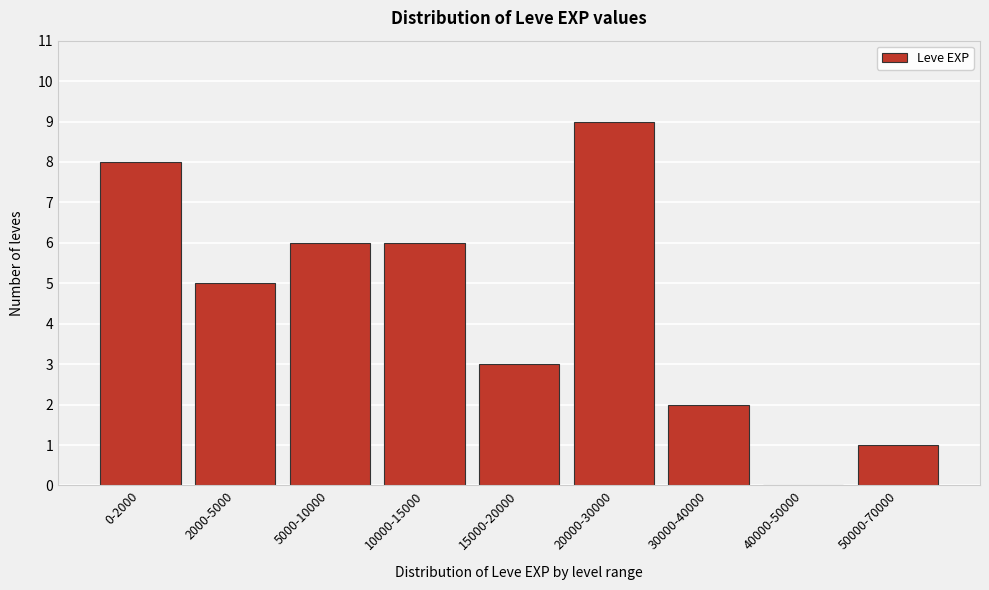

Reading right to left, extract all data points from this chart.

50000-70000=1	40000-50000=0	30000-40000=2	20000-30000=9	15000-20000=3	10000-15000=6	5000-10000=6	2000-5000=5	0-2000=8